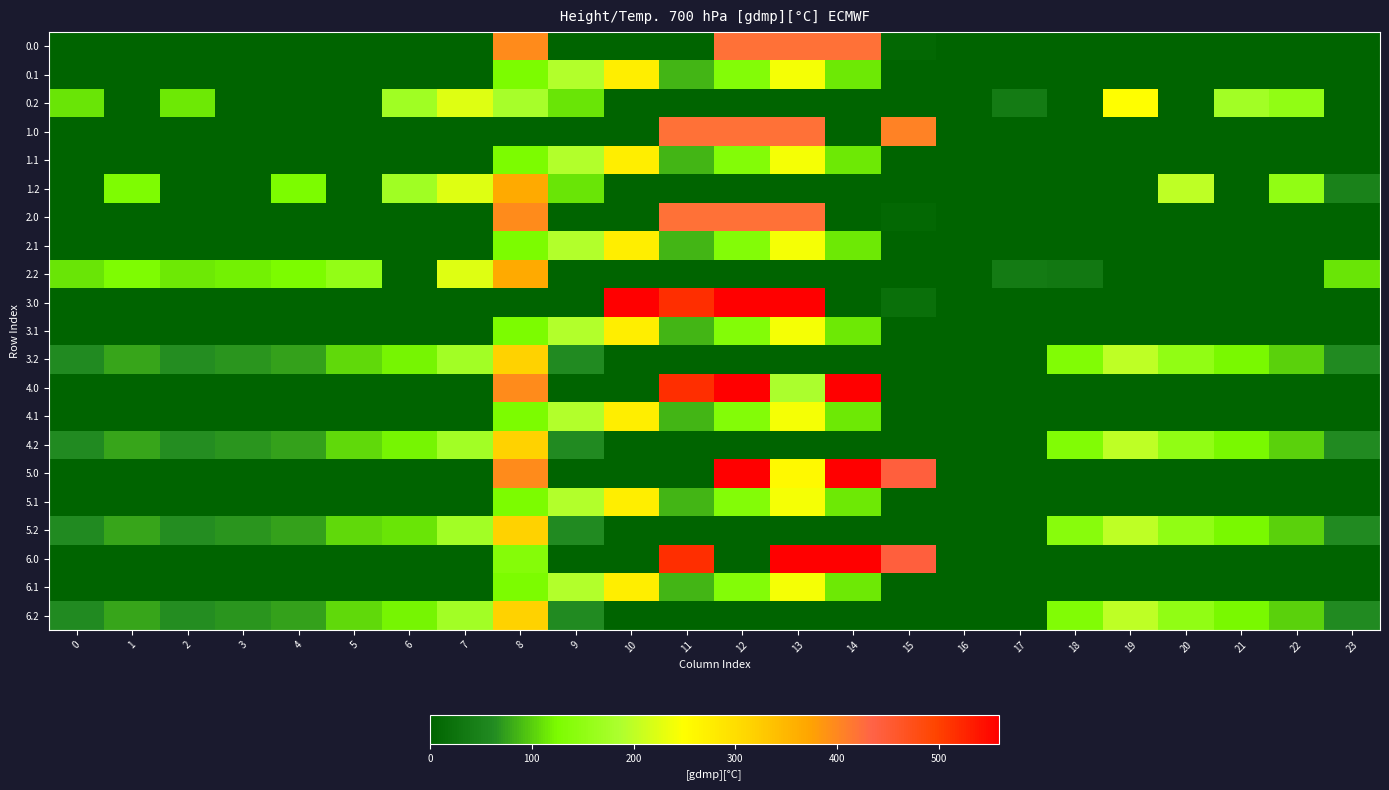

Reading left to right, what are all the values shown in this chart?

0.0: 0=0.0	1=0.0	2=0.0	3=0.0	4=0.0	5=0.0	6=0.0	7=0.0	8=395.3	9=0.0	10=0.0	11=0.0	12=421.0	13=421.0	14=421.0	15=8.7	16=0.0	17=0.0	18=0.0	19=0.0	20=0.0	21=0.0	22=0.0	23=0.0
0.1: 0=0.0	1=0.0	2=0.0	3=0.0	4=0.0	5=0.0	6=0.0	7=0.0	8=125.2	9=191.1	10=274.1	11=87.0	12=134.6	13=241.5	14=113.7	15=0.0	16=0.0	17=0.0	18=0.0	19=0.0	20=0.0	21=0.0	22=0.0	23=0.0
0.2: 0=112.9	1=0.0	2=114.5	3=0.0	4=0.0	5=0.0	6=171.2	7=223.4	8=179.8	9=111.5	10=0.0	11=0.0	12=0.0	13=0.0	14=0.0	15=0.0	16=0.0	17=37.6	18=0.0	19=249.0	20=0.0	21=173.6	22=152.6	23=0.0
1.0: 0=0.0	1=0.0	2=0.0	3=0.0	4=0.0	5=0.0	6=0.0	7=0.0	8=0.0	9=0.0	10=0.0	11=421.0	12=421.0	13=421.0	14=0.0	15=404.0	16=0.0	17=0.0	18=0.0	19=0.0	20=0.0	21=0.0	22=0.0	23=0.0
1.1: 0=0.0	1=0.0	2=0.0	3=0.0	4=0.0	5=0.0	6=0.0	7=0.0	8=125.2	9=191.1	10=274.1	11=87.0	12=134.6	13=241.5	14=113.7	15=0.0	16=0.0	17=0.0	18=0.0	19=0.0	20=0.0	21=0.0	22=0.0	23=0.0
1.2: 0=0.0	1=127.3	2=0.0	3=0.0	4=125.6	5=0.0	6=171.2	7=223.4	8=364.7	9=111.5	10=0.0	11=0.0	12=0.0	13=0.0	14=0.0	15=0.0	16=0.0	17=0.0	18=0.0	19=0.0	20=200.8	21=0.0	22=152.6	23=49.0
2.0: 0=0.0	1=0.0	2=0.0	3=0.0	4=0.0	5=0.0	6=0.0	7=0.0	8=395.3	9=0.0	10=0.0	11=421.0	12=421.0	13=421.0	14=0.0	15=8.7	16=0.0	17=0.0	18=0.0	19=0.0	20=0.0	21=0.0	22=0.0	23=0.0
2.1: 0=0.0	1=0.0	2=0.0	3=0.0	4=0.0	5=0.0	6=0.0	7=0.0	8=125.2	9=191.1	10=274.1	11=87.0	12=134.6	13=241.5	14=113.7	15=0.0	16=0.0	17=0.0	18=0.0	19=0.0	20=0.0	21=0.0	22=0.0	23=0.0
2.2: 0=112.9	1=127.3	2=114.5	3=119.0	4=125.6	5=155.0	6=0.0	7=223.4	8=364.7	9=0.0	10=0.0	11=0.0	12=0.0	13=0.0	14=0.0	15=0.0	16=0.0	17=37.6	18=33.6	19=0.0	20=0.0	21=0.0	22=0.0	23=112.5
3.0: 0=0.0	1=0.0	2=0.0	3=0.0	4=0.0	5=0.0	6=0.0	7=0.0	8=0.0	9=0.0	10=559.0	11=516.0	12=559.0	13=559.0	14=0.0	15=20.4	16=0.0	17=0.0	18=0.0	19=0.0	20=0.0	21=0.0	22=0.0	23=0.0
3.1: 0=0.0	1=0.0	2=0.0	3=0.0	4=0.0	5=0.0	6=0.0	7=0.0	8=125.2	9=191.1	10=274.1	11=87.0	12=134.6	13=241.5	14=113.7	15=0.0	16=0.0	17=0.0	18=0.0	19=0.0	20=0.0	21=0.0	22=0.0	23=0.0
3.2: 0=62.9	1=77.3	2=64.5	3=69.0	4=75.6	5=105.0	6=121.2	7=173.4	8=314.7	9=61.5	10=0.0	11=0.0	12=0.0	13=0.0	14=0.0	15=0.0	16=0.0	17=0.0	18=132.2	19=199.0	20=150.8	21=123.6	22=102.6	23=62.5
4.0: 0=0.0	1=0.0	2=0.0	3=0.0	4=0.0	5=0.0	6=0.0	7=0.0	8=395.3	9=0.0	10=0.0	11=516.0	12=559.0	13=184.1	14=559.0	15=0.0	16=0.0	17=0.0	18=0.0	19=0.0	20=0.0	21=0.0	22=0.0	23=0.0
4.1: 0=0.0	1=0.0	2=0.0	3=0.0	4=0.0	5=0.0	6=0.0	7=0.0	8=125.2	9=191.1	10=274.1	11=87.0	12=134.6	13=241.5	14=113.7	15=0.0	16=0.0	17=0.0	18=0.0	19=0.0	20=0.0	21=0.0	22=0.0	23=0.0
4.2: 0=62.9	1=77.3	2=64.5	3=69.0	4=75.6	5=105.0	6=121.2	7=173.4	8=314.7	9=61.5	10=0.0	11=0.0	12=0.0	13=0.0	14=0.0	15=0.0	16=0.0	17=0.0	18=132.2	19=199.0	20=150.8	21=123.6	22=102.6	23=62.5
5.0: 0=0.0	1=0.0	2=0.0	3=0.0	4=0.0	5=0.0	6=0.0	7=0.0	8=395.3	9=0.0	10=0.0	11=0.0	12=559.0	13=257.1	14=559.0	15=443.0	16=0.0	17=0.0	18=0.0	19=0.0	20=0.0	21=0.0	22=0.0	23=0.0
5.1: 0=0.0	1=0.0	2=0.0	3=0.0	4=0.0	5=0.0	6=0.0	7=0.0	8=125.2	9=191.1	10=274.1	11=87.0	12=134.6	13=241.5	14=113.7	15=0.0	16=0.0	17=0.0	18=0.0	19=0.0	20=0.0	21=0.0	22=0.0	23=0.0
5.2: 0=62.9	1=77.3	2=64.5	3=69.0	4=75.6	5=105.0	6=113.4	7=173.4	8=314.7	9=61.5	10=0.0	11=0.0	12=0.0	13=0.0	14=0.0	15=0.0	16=0.0	17=0.0	18=140.0	19=199.0	20=150.8	21=123.6	22=102.6	23=62.5
6.0: 0=0.0	1=0.0	2=0.0	3=0.0	4=0.0	5=0.0	6=0.0	7=0.0	8=136.4	9=0.0	10=0.0	11=516.0	12=0.0	13=559.0	14=559.0	15=443.0	16=0.0	17=0.0	18=0.0	19=0.0	20=0.0	21=0.0	22=0.0	23=0.0
6.1: 0=0.0	1=0.0	2=0.0	3=0.0	4=0.0	5=0.0	6=0.0	7=0.0	8=125.2	9=191.1	10=274.1	11=87.0	12=134.6	13=241.5	14=113.7	15=0.0	16=0.0	17=0.0	18=0.0	19=0.0	20=0.0	21=0.0	22=0.0	23=0.0
6.2: 0=62.9	1=77.3	2=64.5	3=69.0	4=75.6	5=105.0	6=121.2	7=173.4	8=314.7	9=61.5	10=0.0	11=0.0	12=0.0	13=0.0	14=0.0	15=0.0	16=0.0	17=0.0	18=132.2	19=199.0	20=150.8	21=123.6	22=102.6	23=62.5